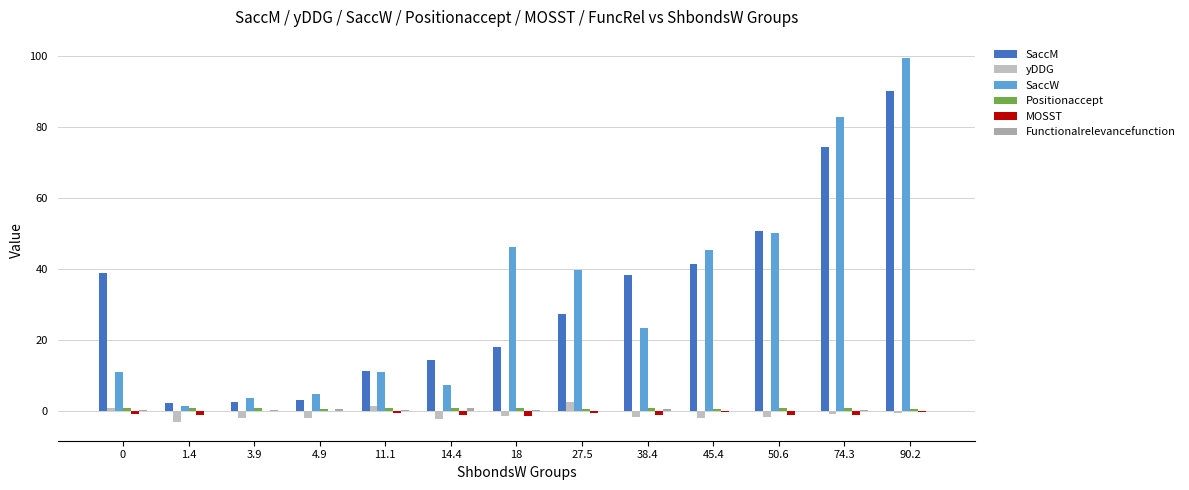

What is the difference between the highest and lowest values at 14.4?

16.6